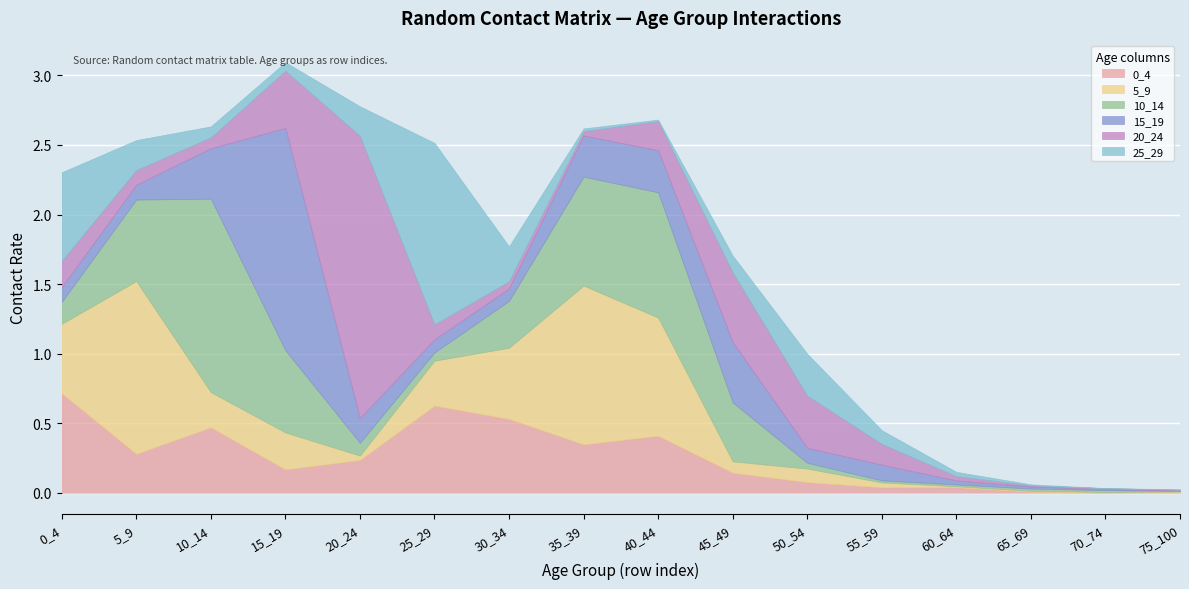

What is the highest value of the 0_4 series?

0.7